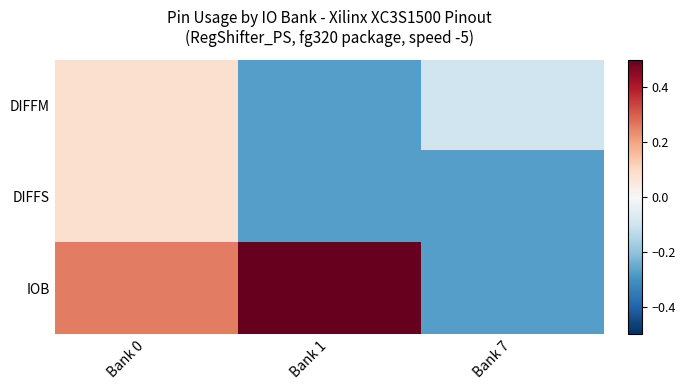

Reading left to right, list all the values displayed in this chart.

DIFFM: Bank 0=0.1	Bank 1=-0.3	Bank 7=-0.1
DIFFS: Bank 0=0.1	Bank 1=-0.3	Bank 7=-0.3
IOB: Bank 0=0.3	Bank 1=0.5	Bank 7=-0.3